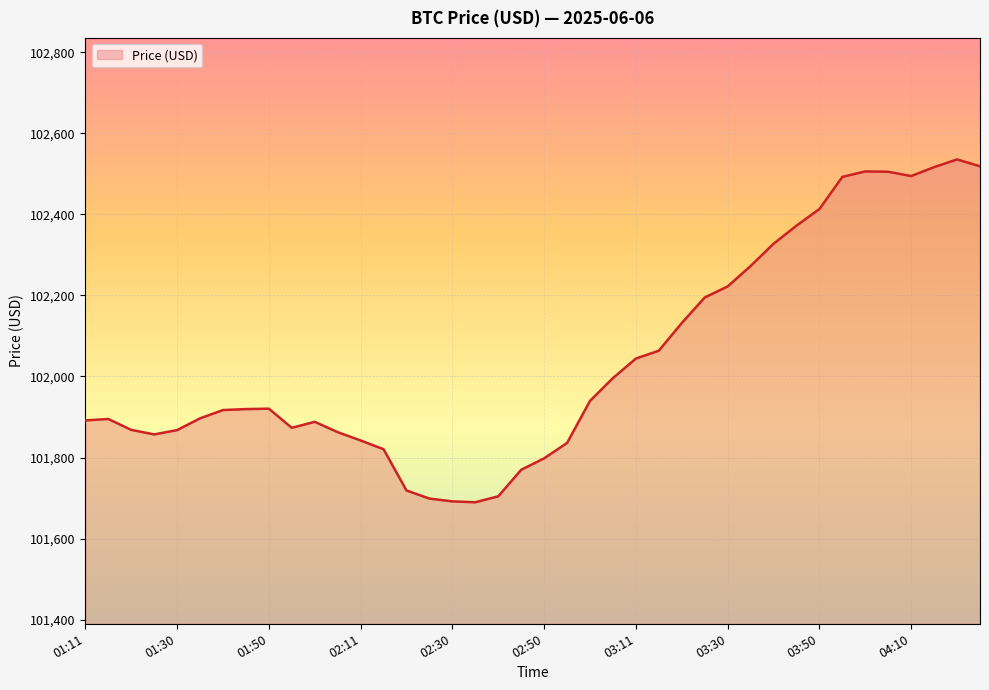

What is the greatest value displayed?

102535.8